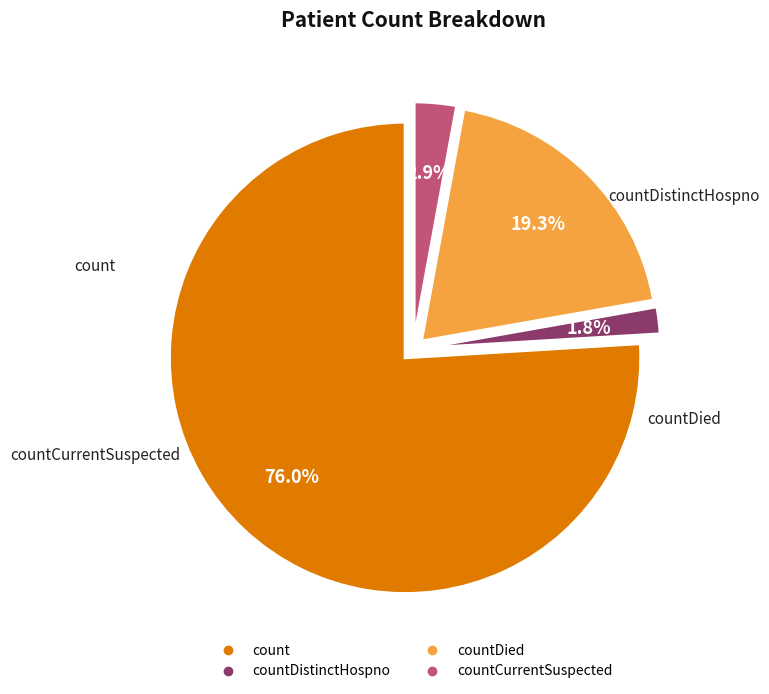

Is there a majority slice in this chart?

Yes